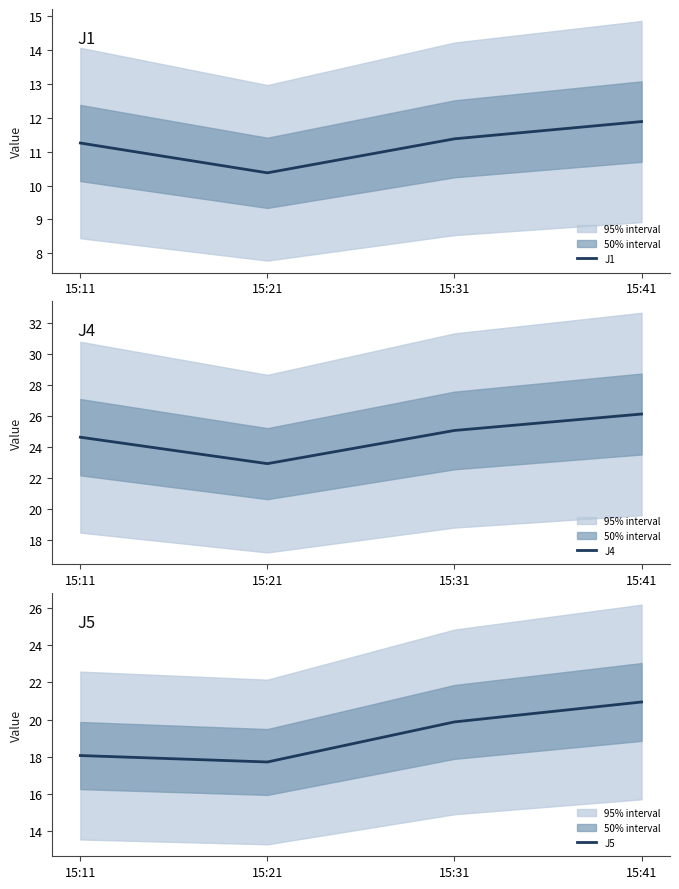

List the series in order of their overall mean, lowest first.

J1, J5, J4